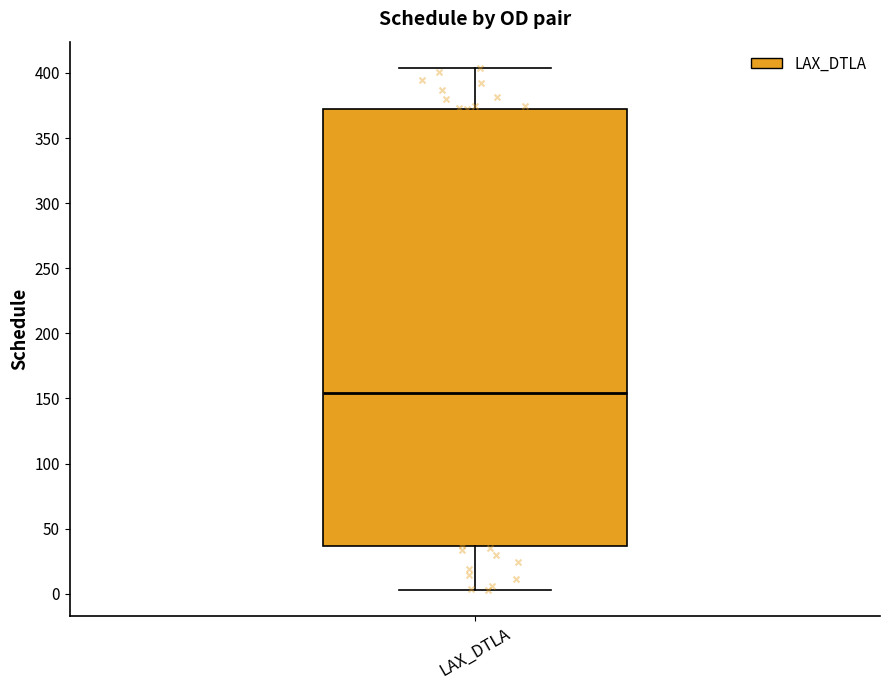

Transcribe this box plot: give where the median line is, the range the box spans, and where the two whiskers end, as read against the y-axis. The values are not printed on the chart, so give them approximately, as read against the axis.

median 155, box 35 to 375, whiskers 5 to 405